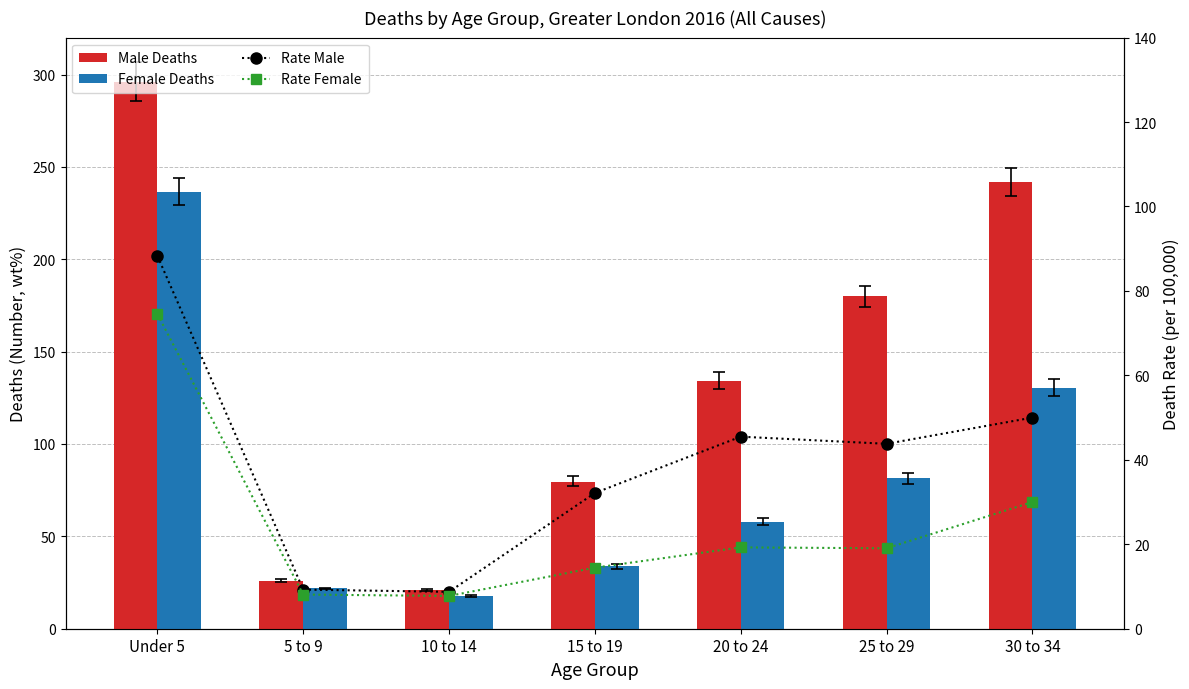

What is the maximum value for Rate Male?

88.3